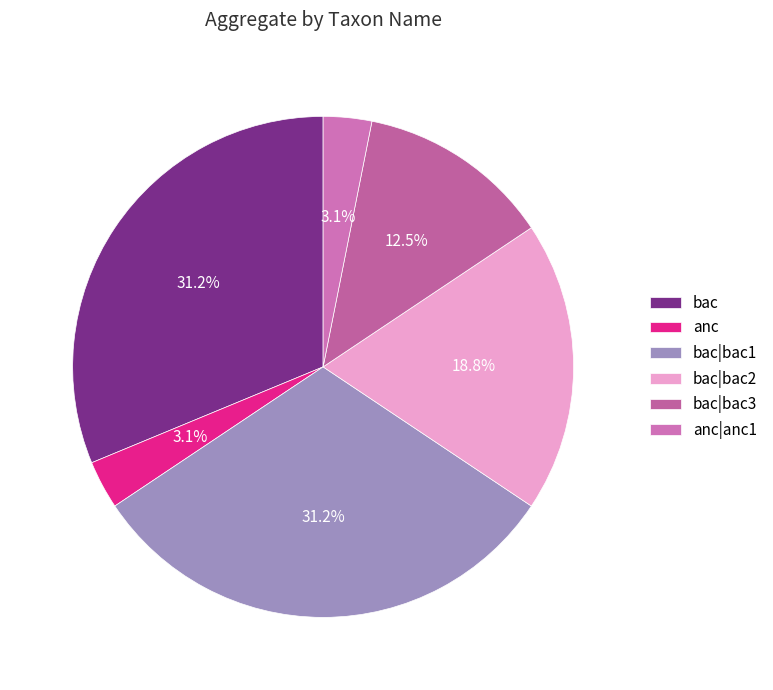

Combined, do anc and bac|bac2 account for over 50%?

No